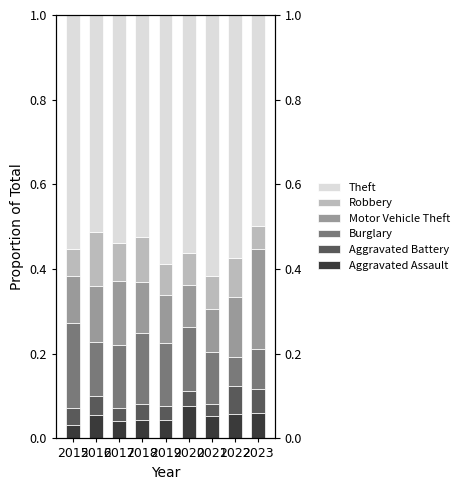

Which label corresponds to the largest value in the chart?

2021